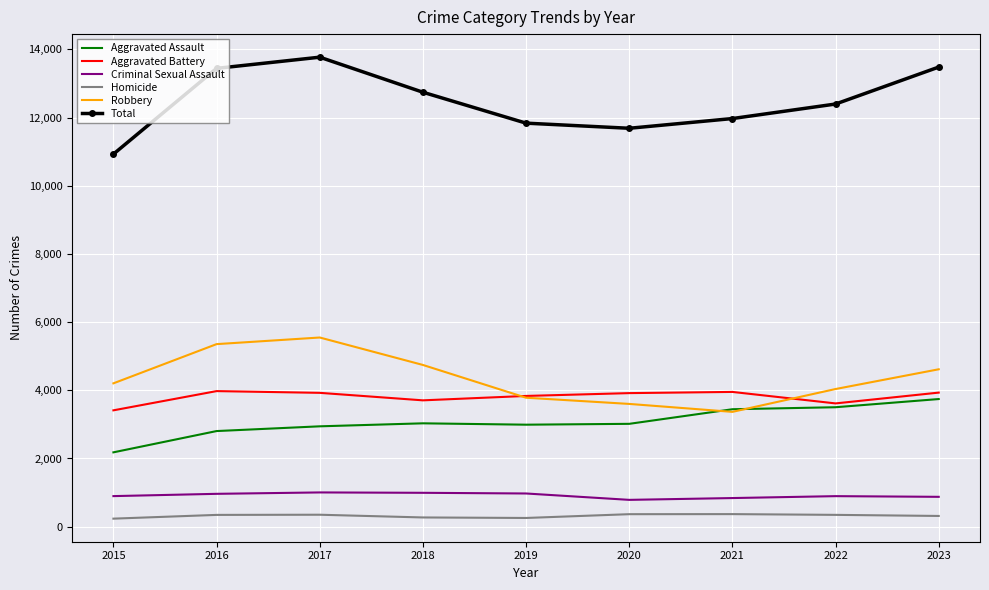

What is the total value across all series at 2021?

23940